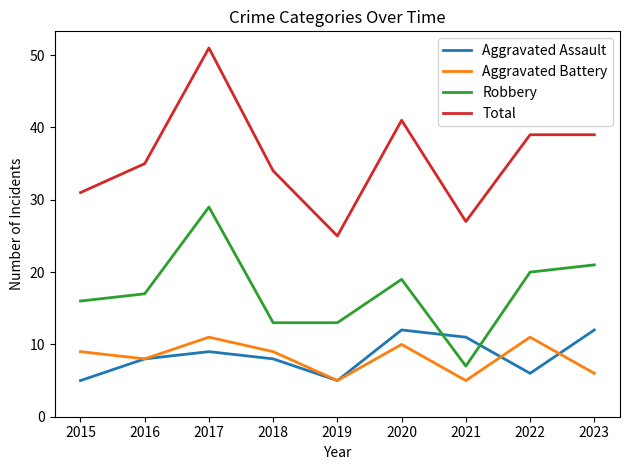

What is the sum of all Aggravated Assault values?

76